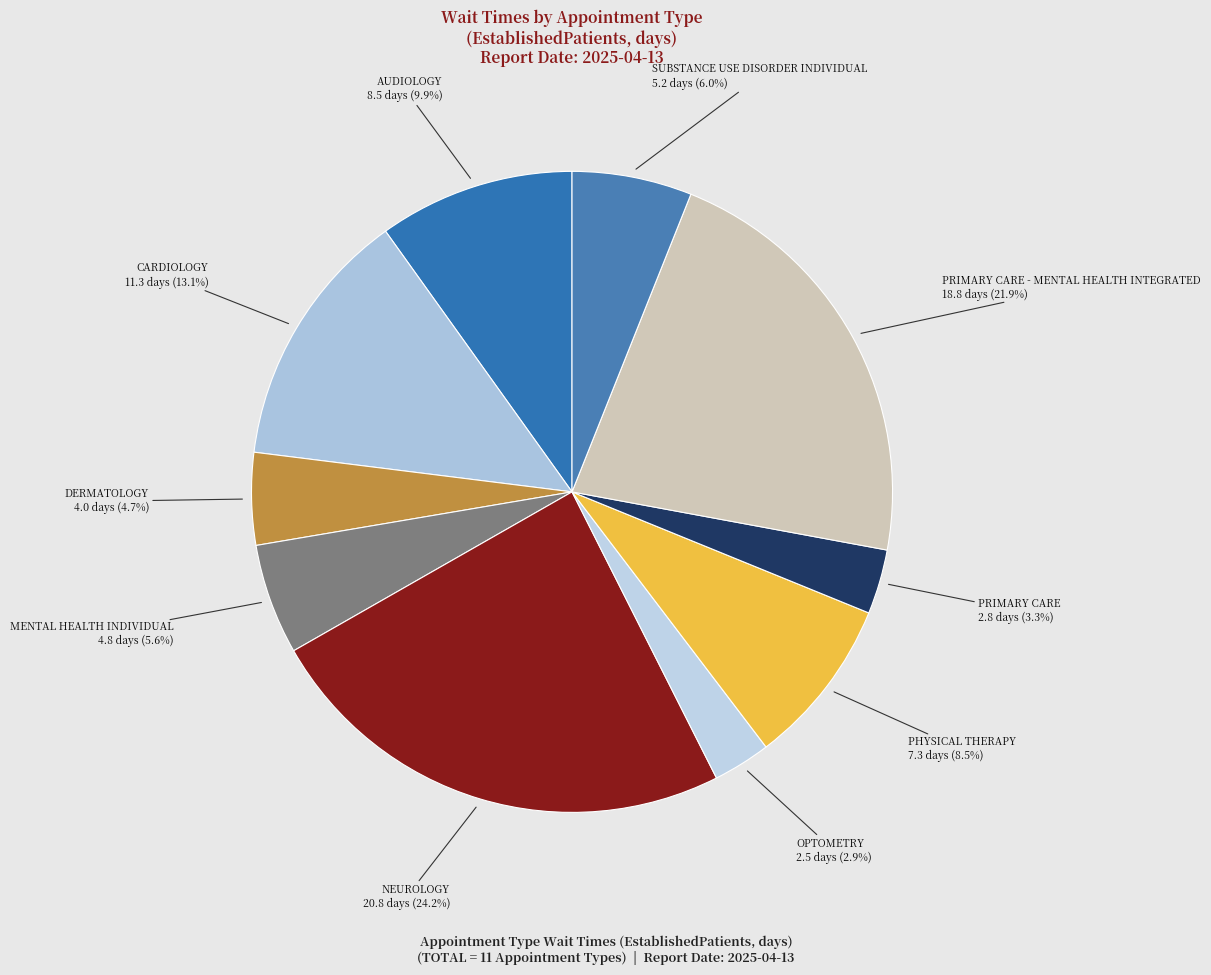

True or false: DERMATOLOGY accounts for 10% of the total.

False